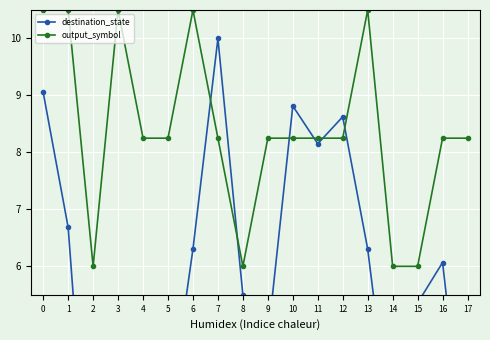

Rank the categories by output_symbol value from highest to lowest.

0, 1, 3, 6, 13, 4, 5, 7, 9, 10, 11, 12, 16, 17, 2, 8, 14, 15